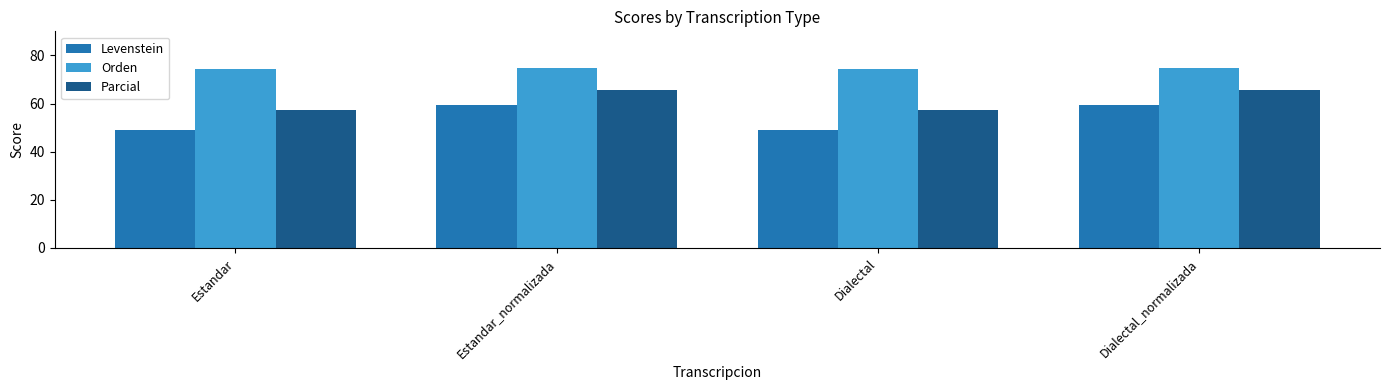

Which series has the largest total across all categories?

Orden